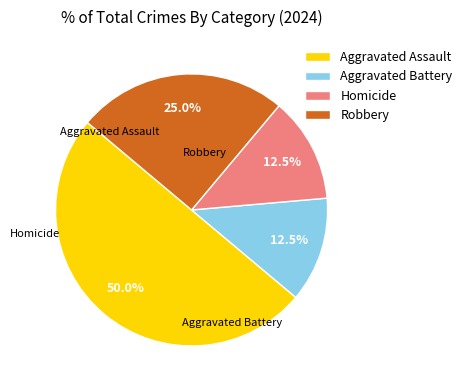

What is the ratio of the value at Aggravated Assault to the value at Homicide?

4.0